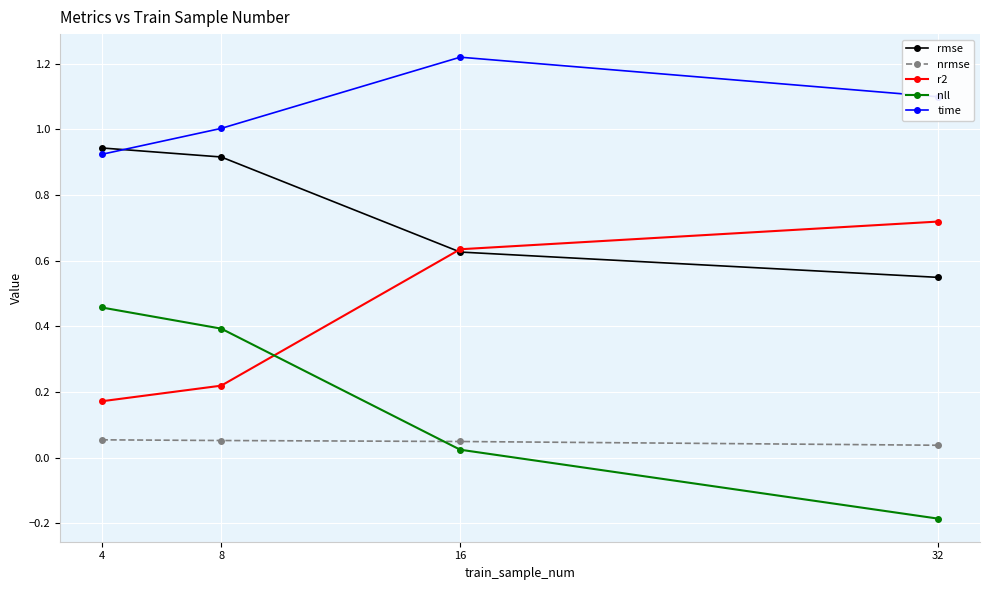

Is it true that nll equals 0.4 at 8?

True